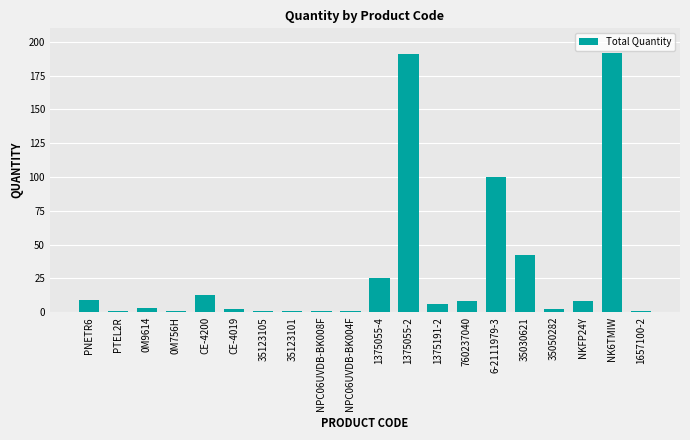

Reading left to right, what are all the values shown in this chart?

PNETR6=9	PTEL2R=1	0M9614=3	0M756H=1	CE-4200=13	CE-4019=2	35123105=1	35123101=1	NPC06UVDB-BK008F=1	NPC06UVDB-BK004F=1	1375055-4=25	1375055-2=191	1375191-2=6	760237040=8	6-2111979-3=100	35030621=42	35050282=2	NKFP24Y=8	NK6TMIW=192	1657100-2=1